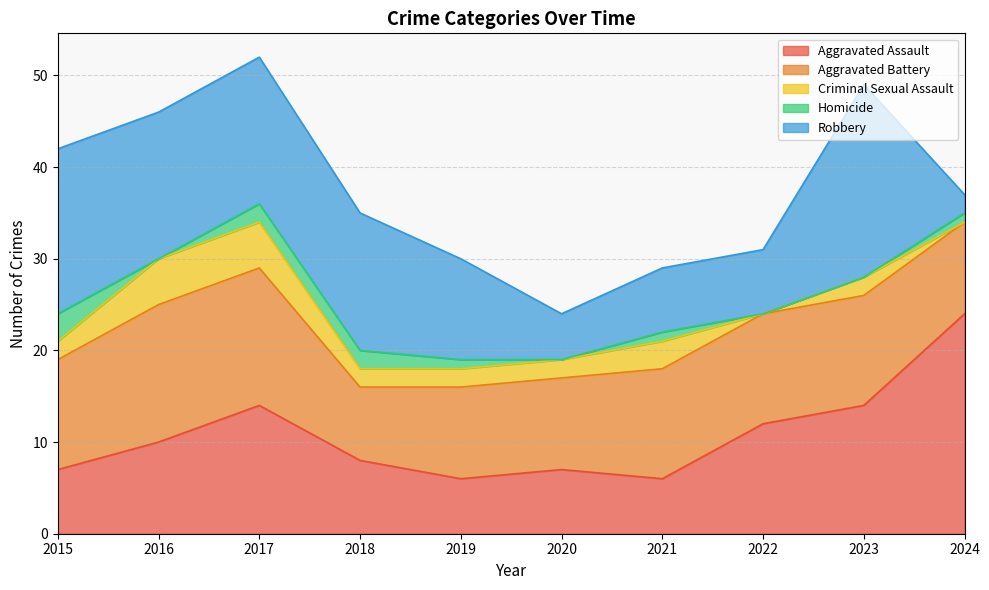

True or false: Aggravated Assault and Criminal Sexual Assault cross at least once.

False